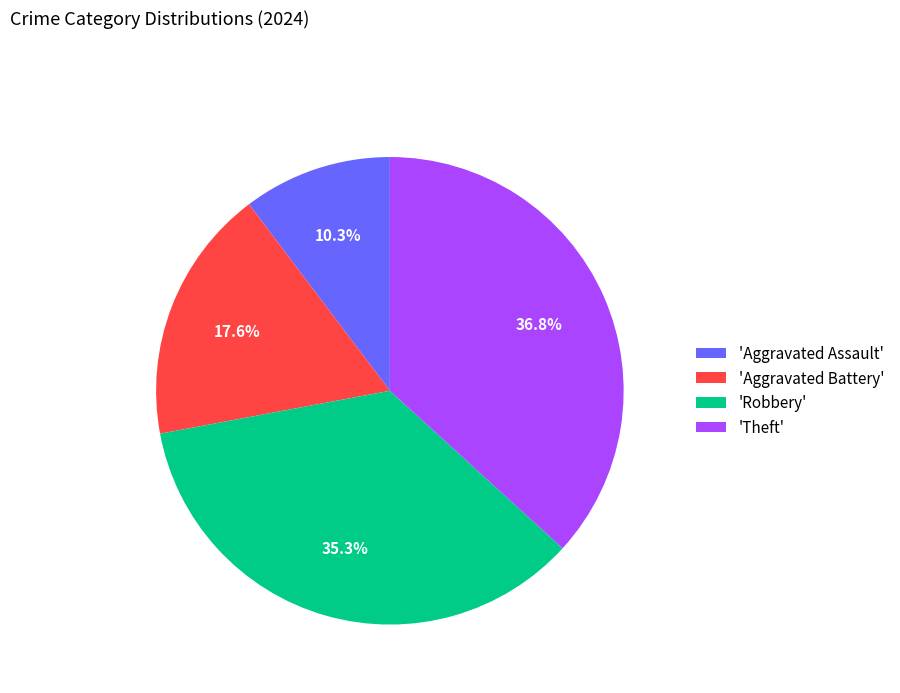

To the nearest percent, what is the average slice percentage?

25%